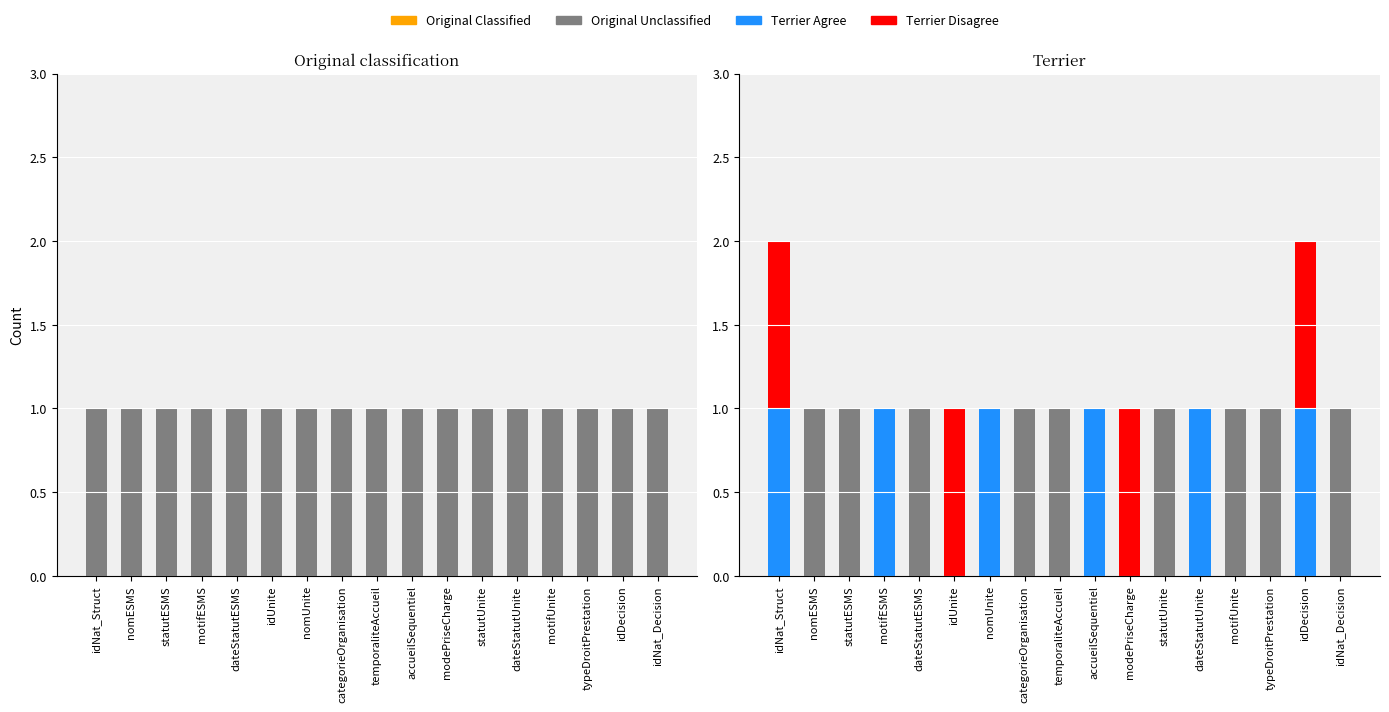

What is the difference between the highest and lowest values at typeDroitPrestation?

1